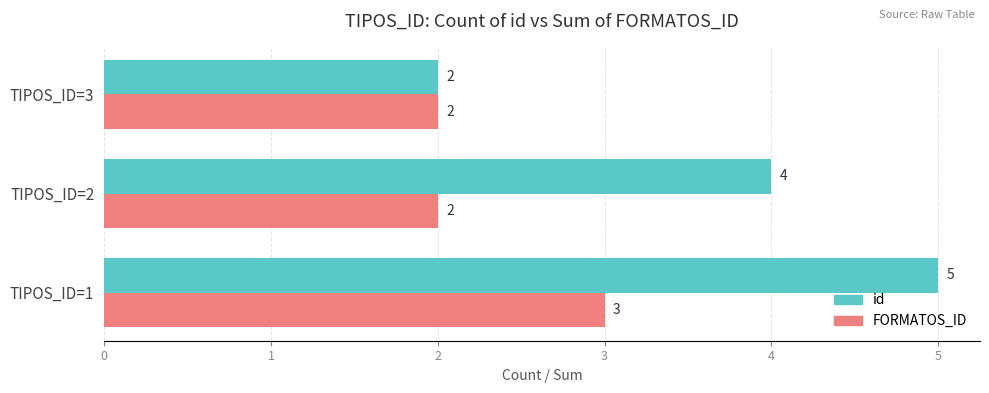

What is the difference between the id values at TIPOS_ID=3 and TIPOS_ID=1?

3